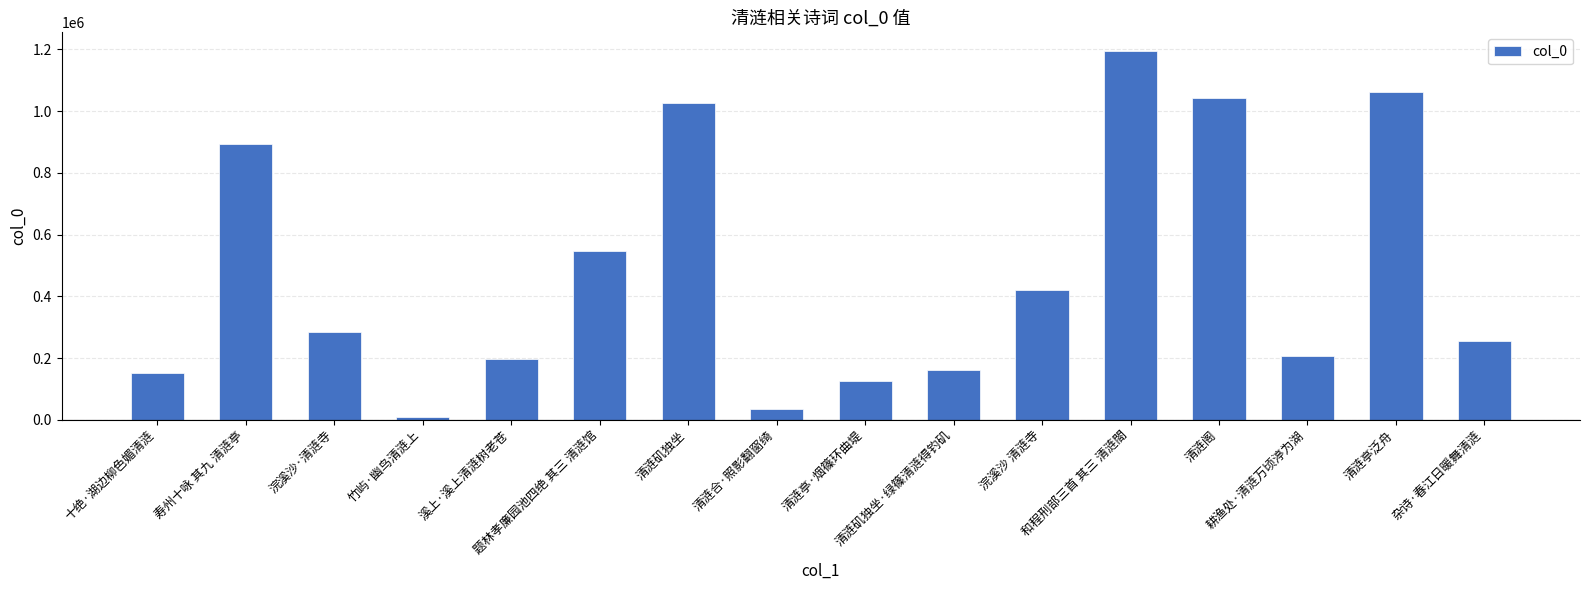

What is the sum of the values at 清涟合·照影翻窗绮 and 寿州十咏 其九 清涟亭?

928680